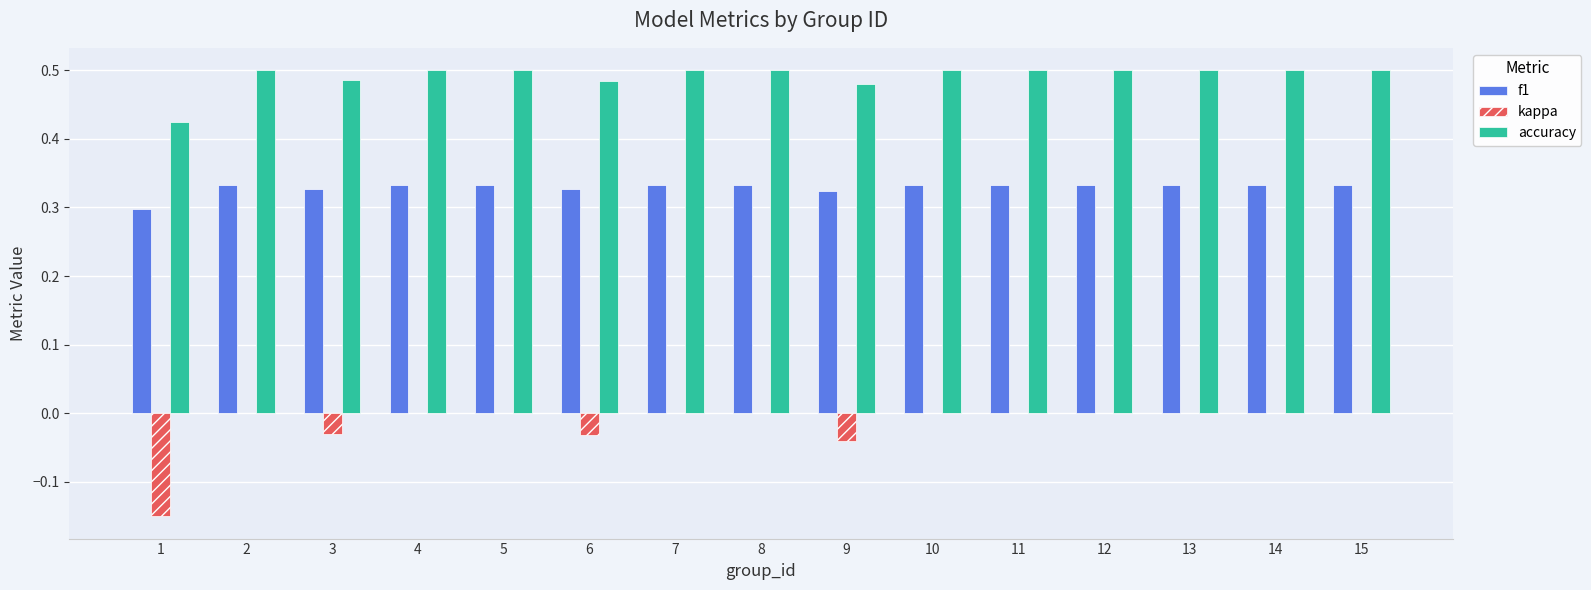

What is the sum of the f1 values at 5 and 8?

0.7